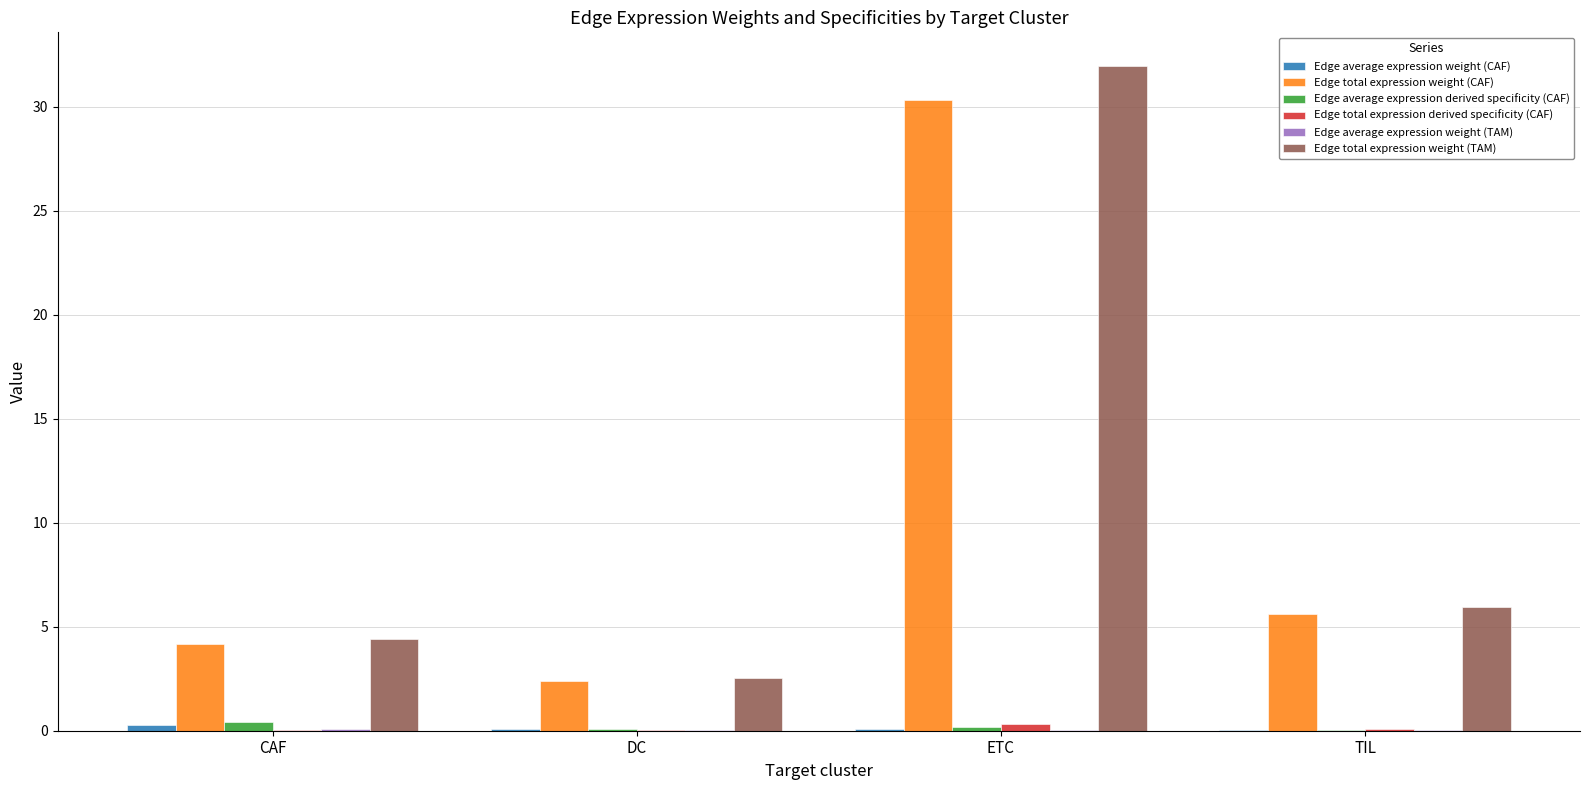

The Edge total expression weight (TAM) series shows 4.4 at CAF. True or false?

True